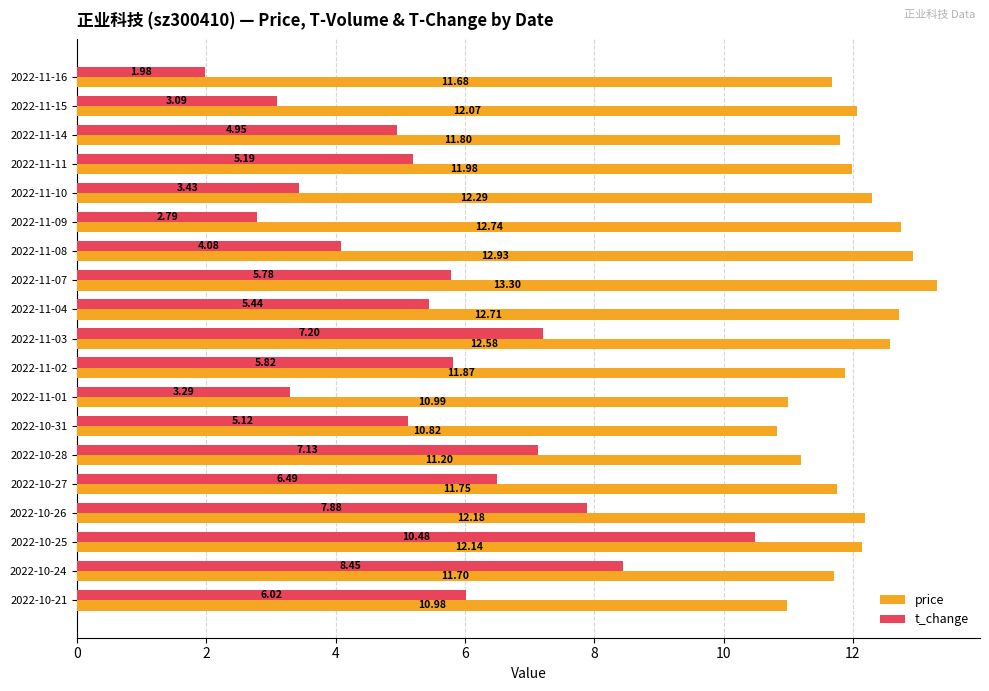

At which category is the sum across all series the highest?

2022-10-25